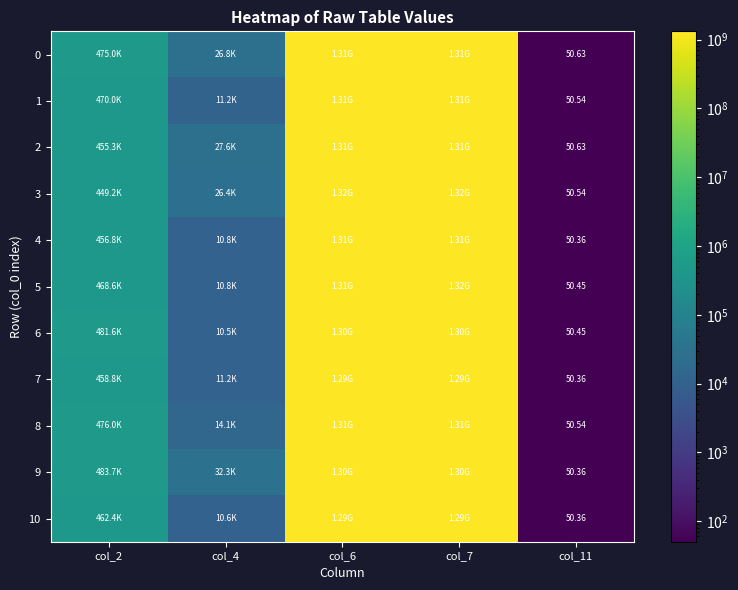

How many data points in 2 are above 455333?

2